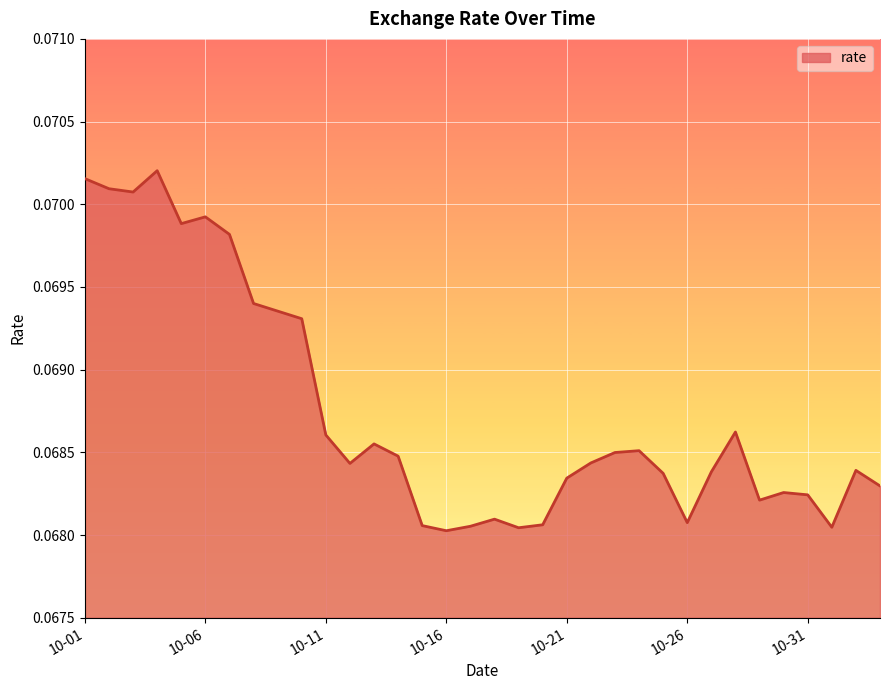

Does the chart display data point markers on the line(s)?

No